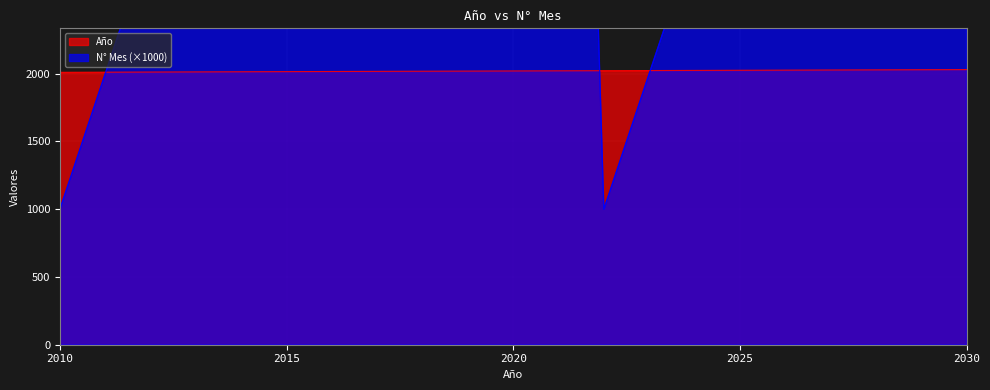

List the labels in order of N° Mes value, largest first.

2021, 2020, 2019, 2018, 2030, 2017, 2029, 2016, 2028, 2015, 2027, 2014, 2026, 2013, 2025, 2012, 2024, 2011, 2023, 2010, 2022